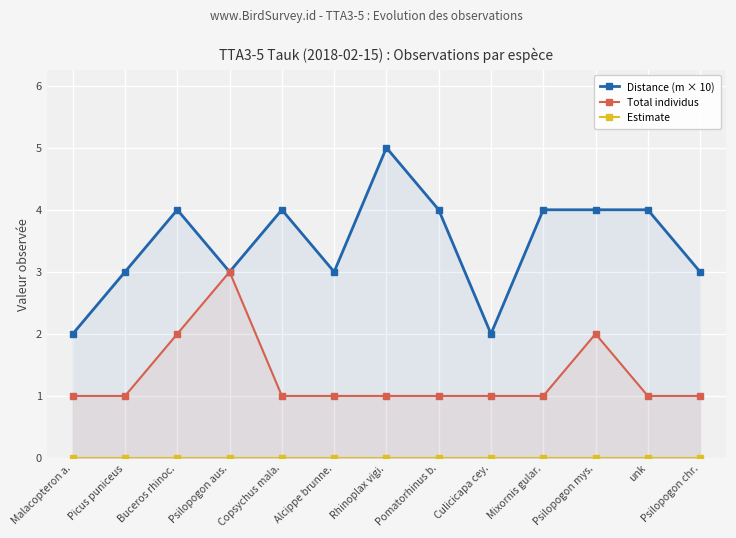

At Mixornis gular., list the series in order from smallest to largest.

Estimate, Total individus, Distance (m × 10)